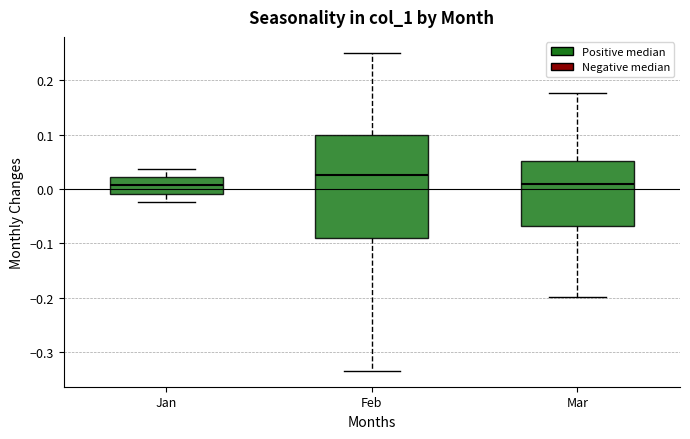

Which box's median line is the highest?

Feb